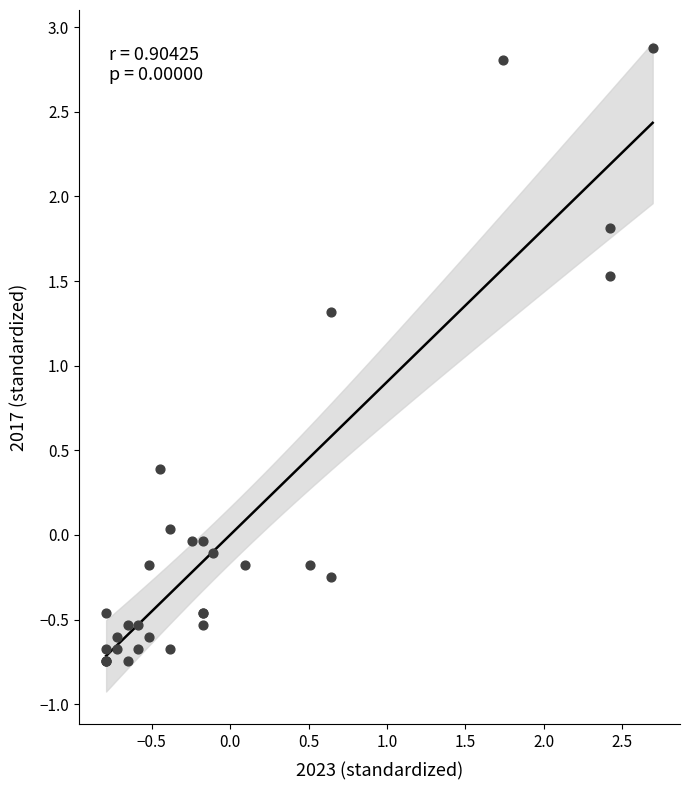

What Y value in the scatter plot is closest to 1?

1.3